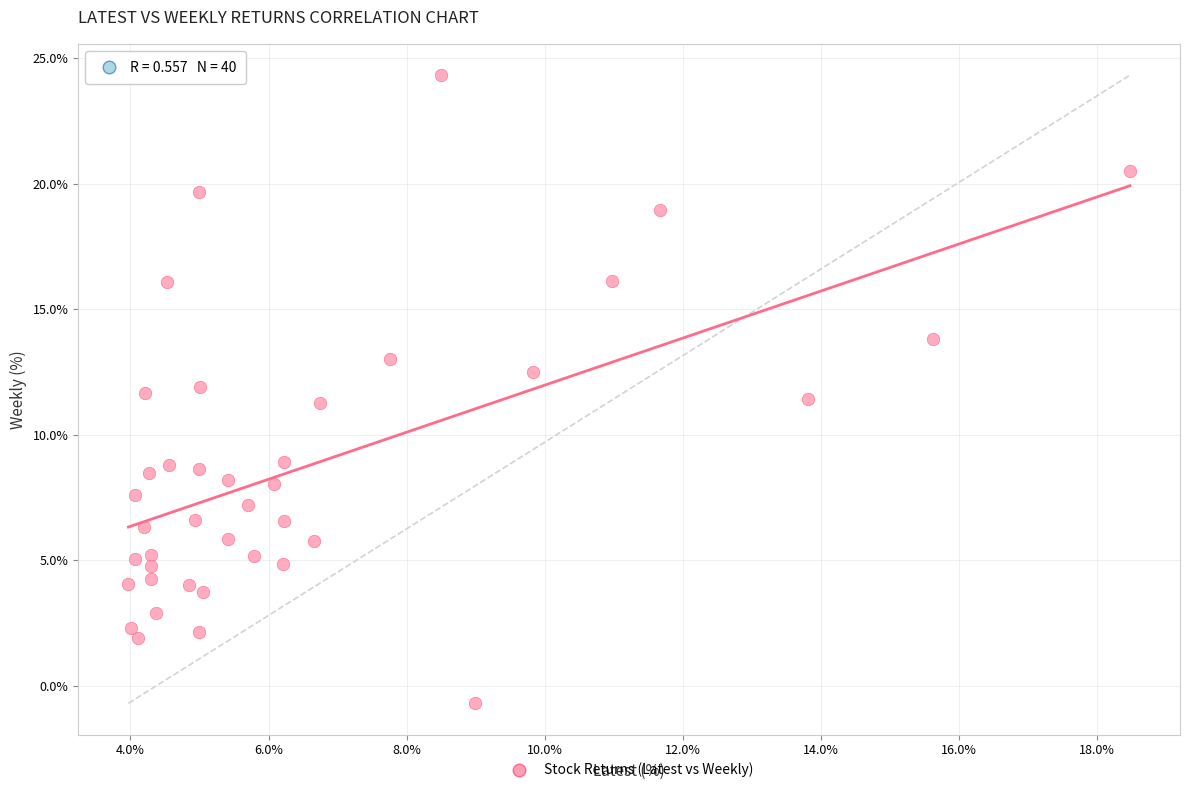

What is the range of Y values (max minus min)?

25.0